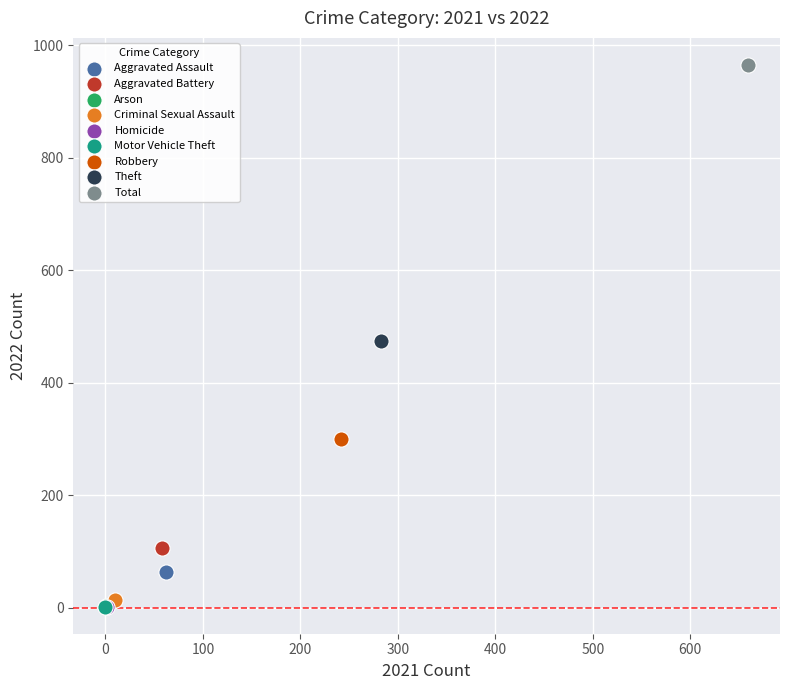

What are all the series names shown in the legend?

Aggravated Assault, Aggravated Battery, Arson, Criminal Sexual Assault, Homicide, Motor Vehicle Theft, Robbery, Theft, Total